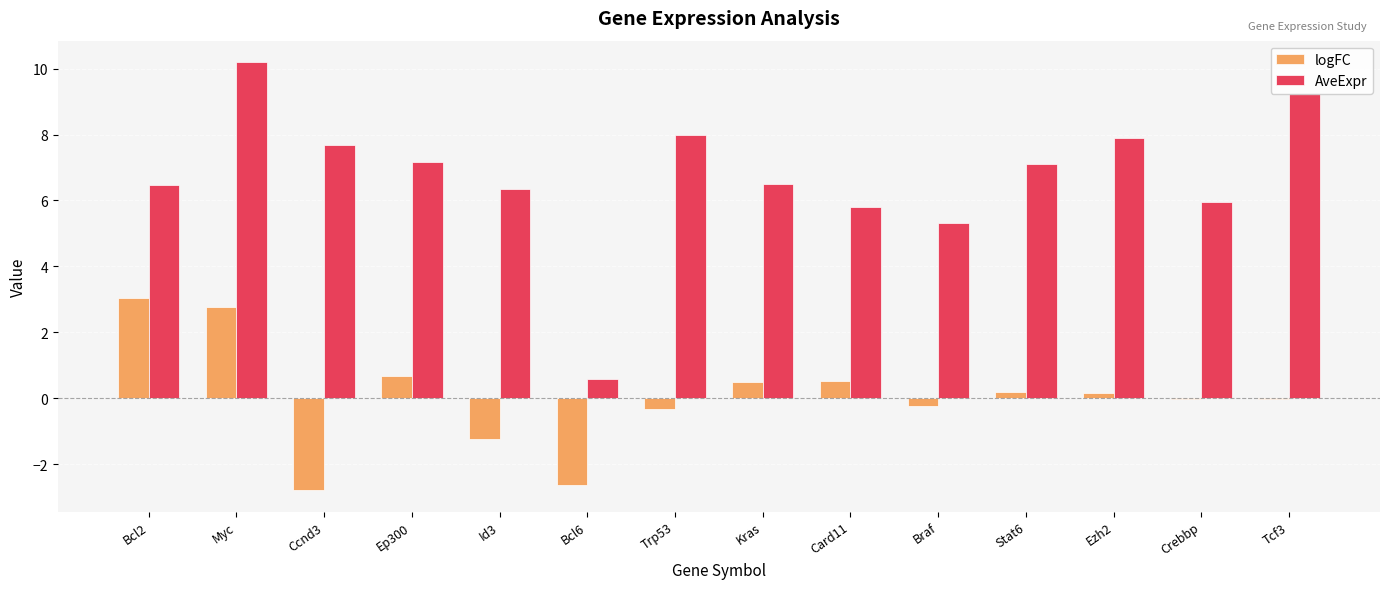

What is the sum of all logFC values?

0.6